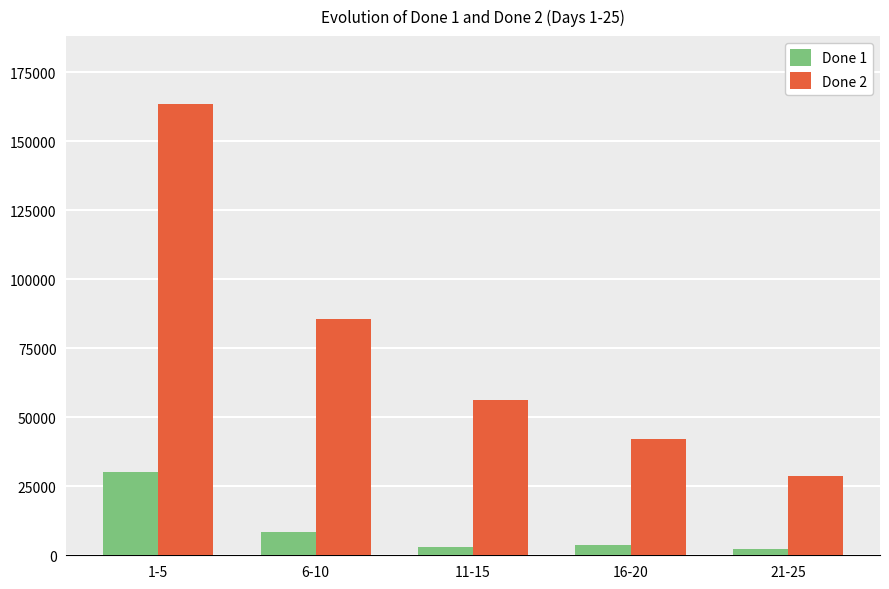

What is the lowest value of the Done 2 series?

28821